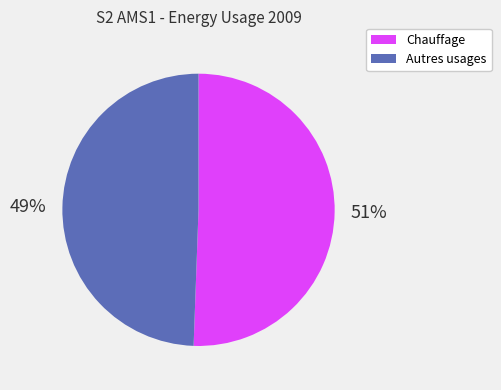

Does any single category account for the majority?

Yes